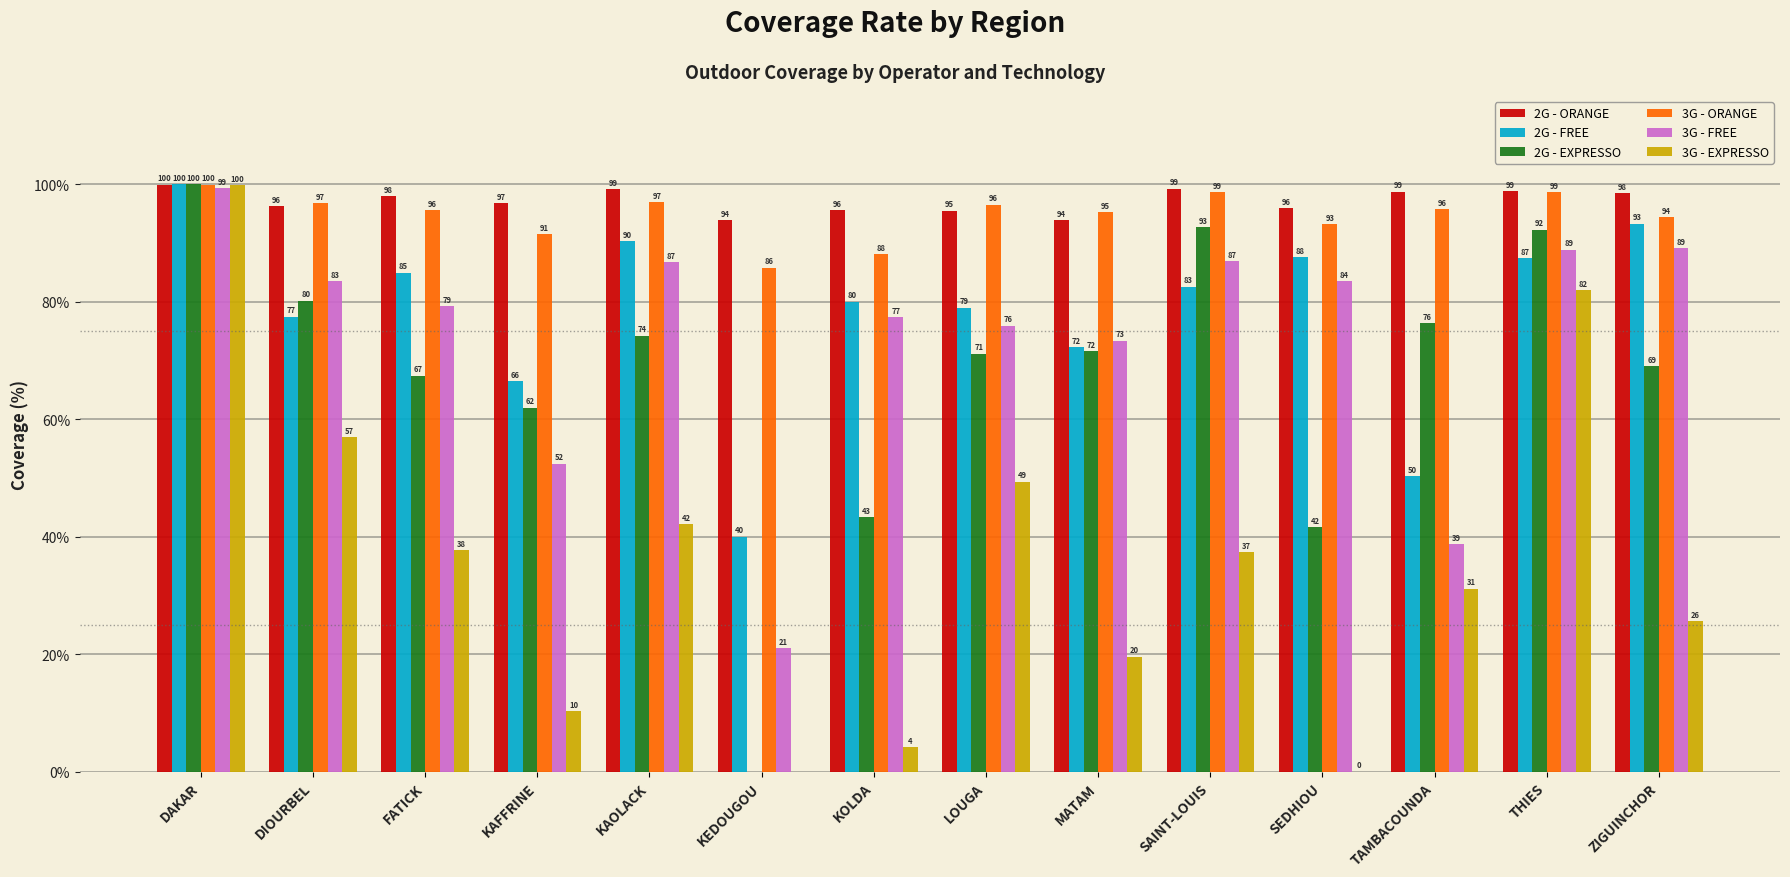

Which series has the largest total across all categories?

2G - ORANGE